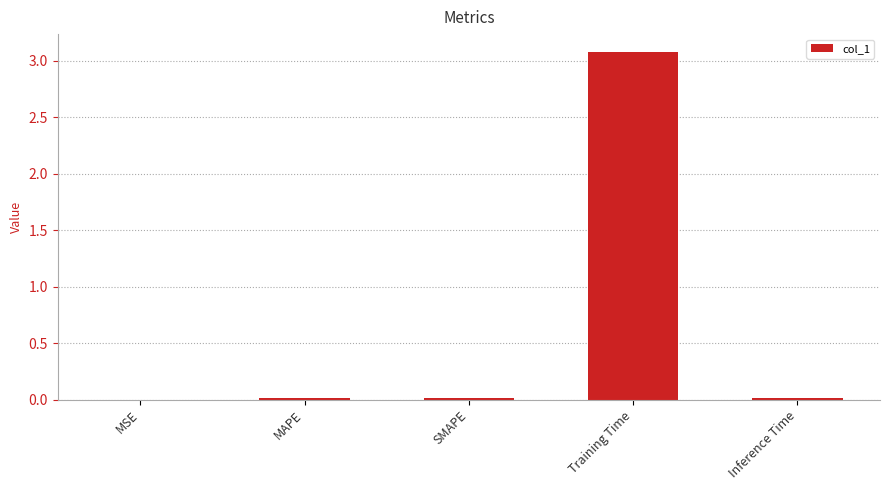

What is the maximum value shown in the chart?

3.1